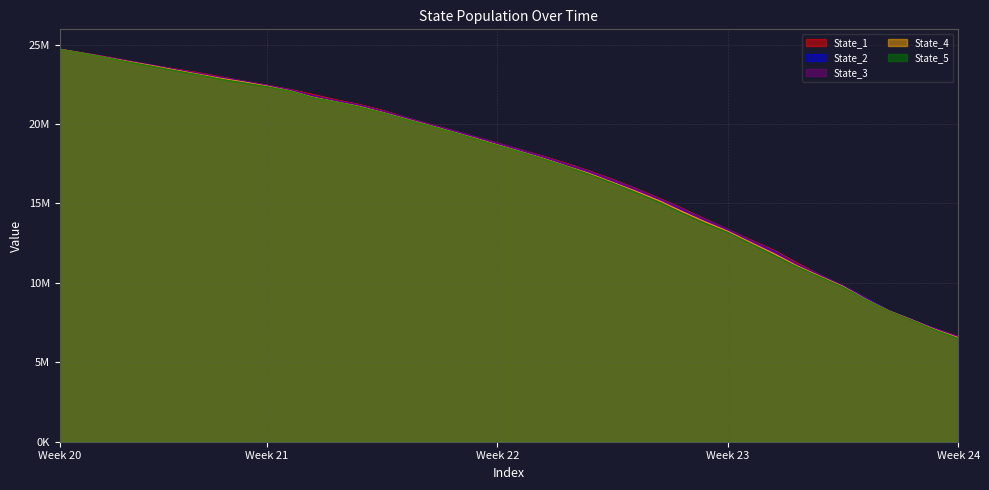

True or false: State_4 and State_3 intersect in this chart.

False